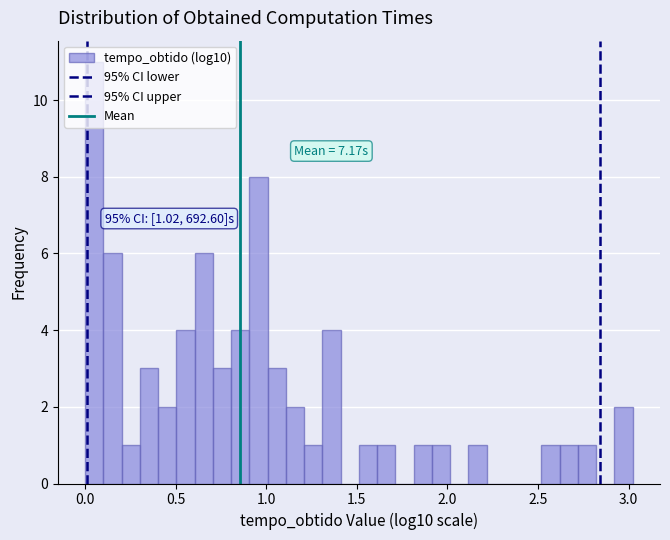

Read against the x-axis, roughly where is the centre of the tallest bar?

0.05